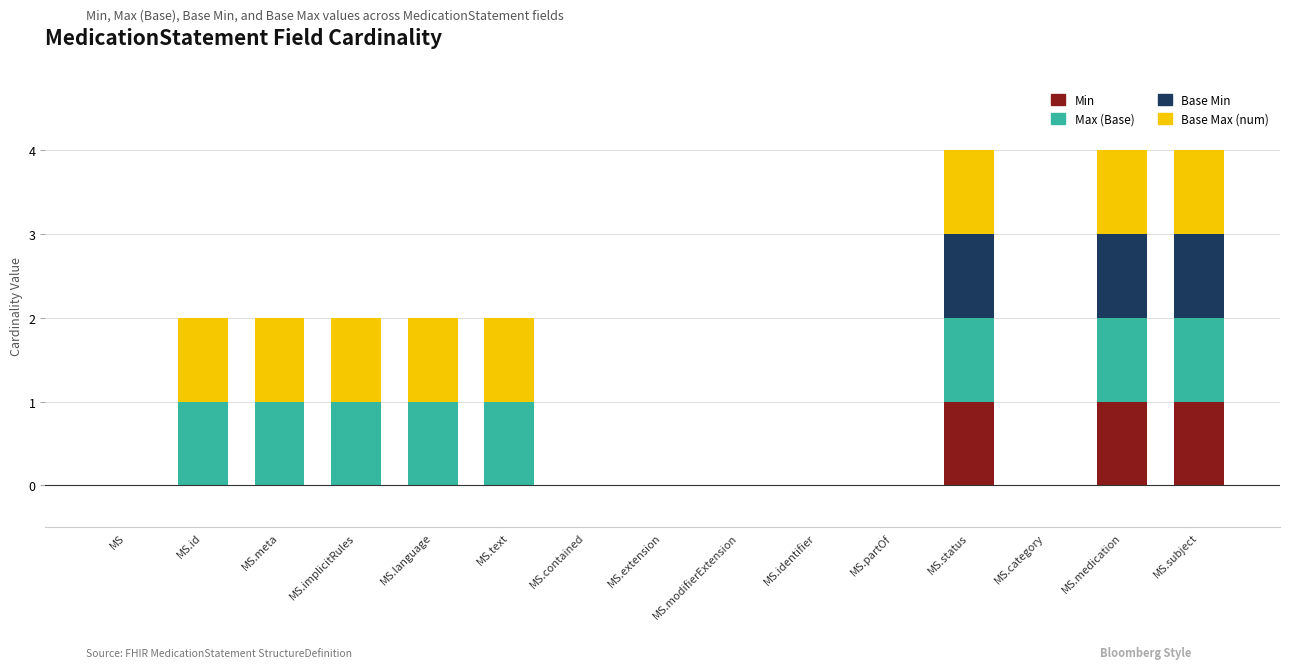

Is it true that Min equals 0 at MS.extension?

True